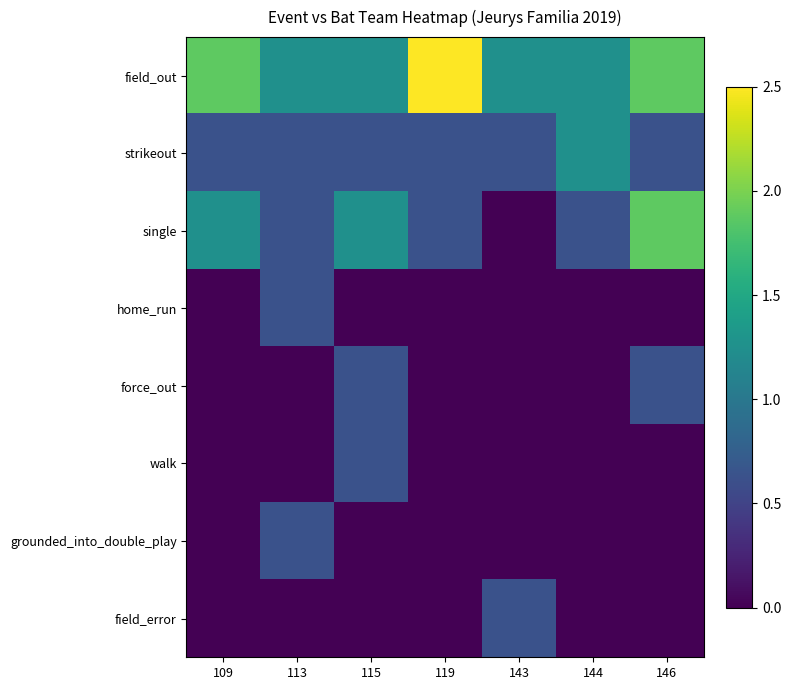

Which series has the widest spread of values?

single